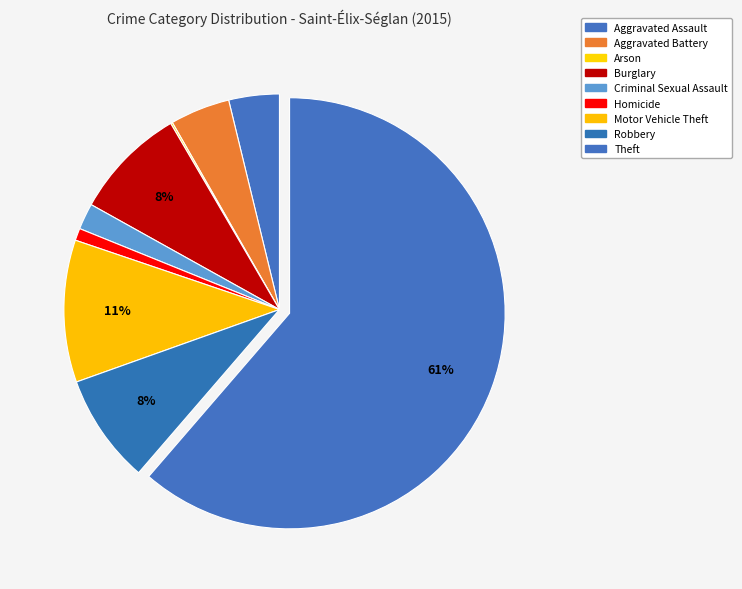

What percentage is the Theft slice, to the nearest percent?

61%